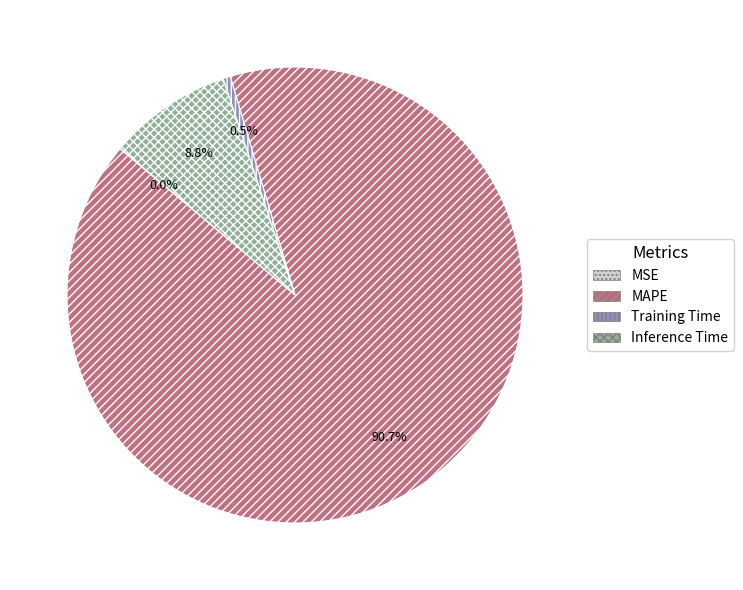

Which category has the biggest portion of the pie?

MAPE